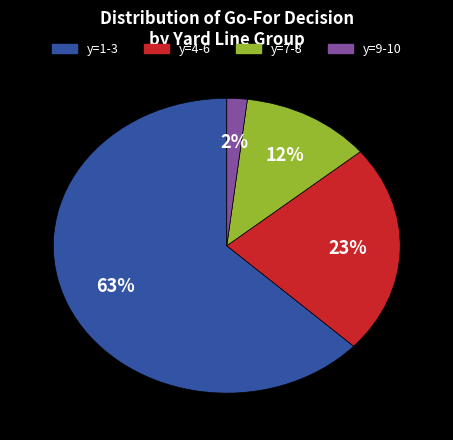

Is there a majority slice in this chart?

Yes